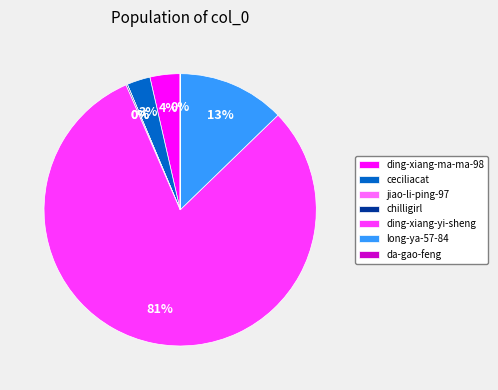

To the nearest percent, what is the average slice percentage?

14%